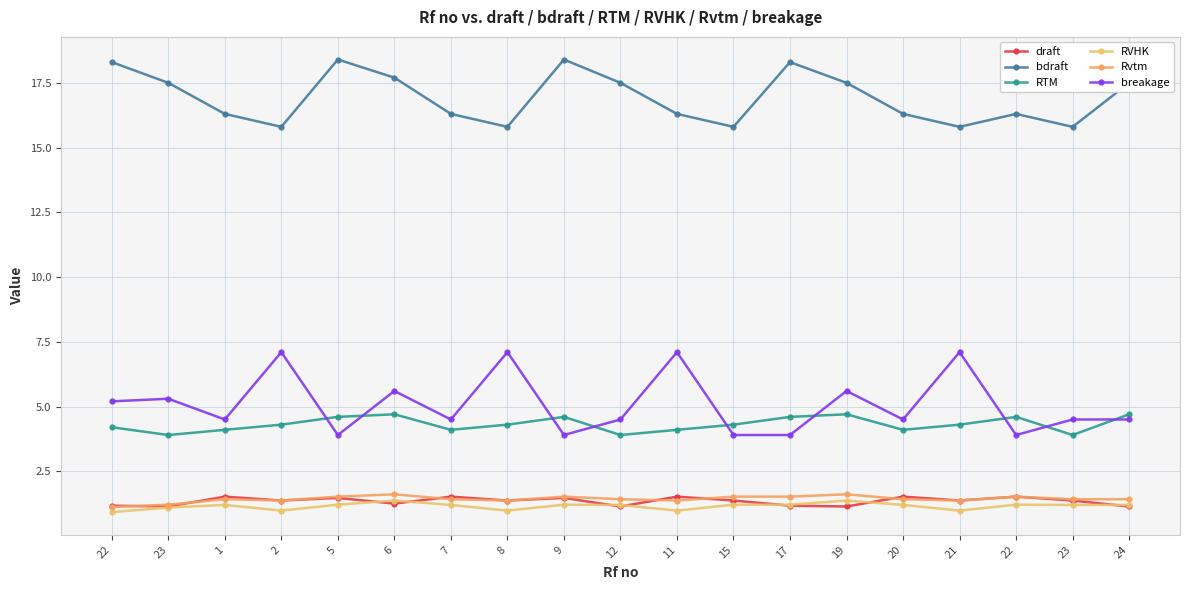

How many series are shown in this chart?

6